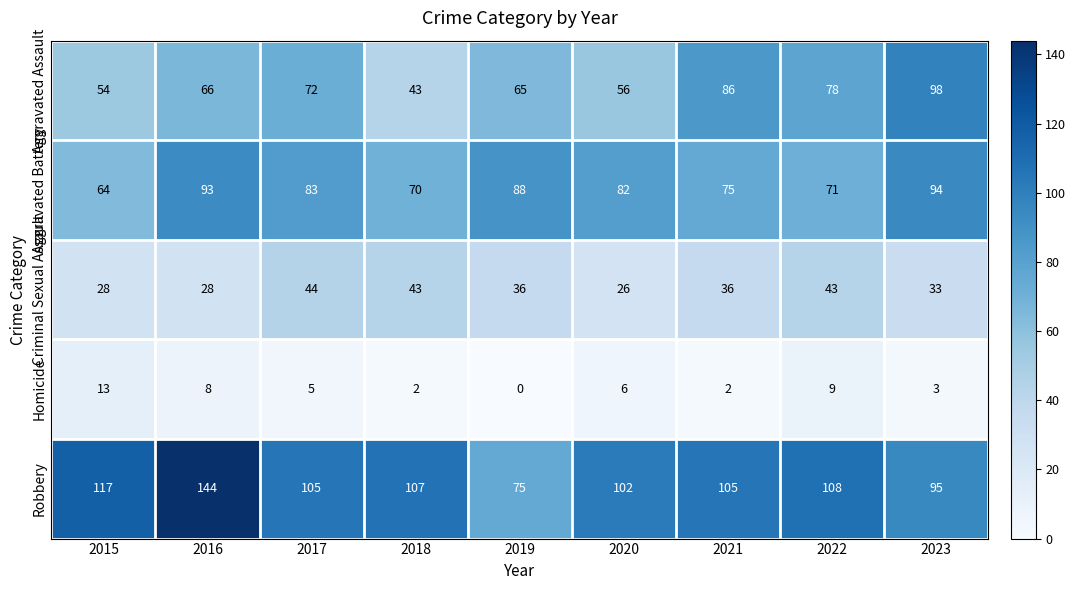

True or false: Aggravated Assault has a value of 86 at 2021.

True